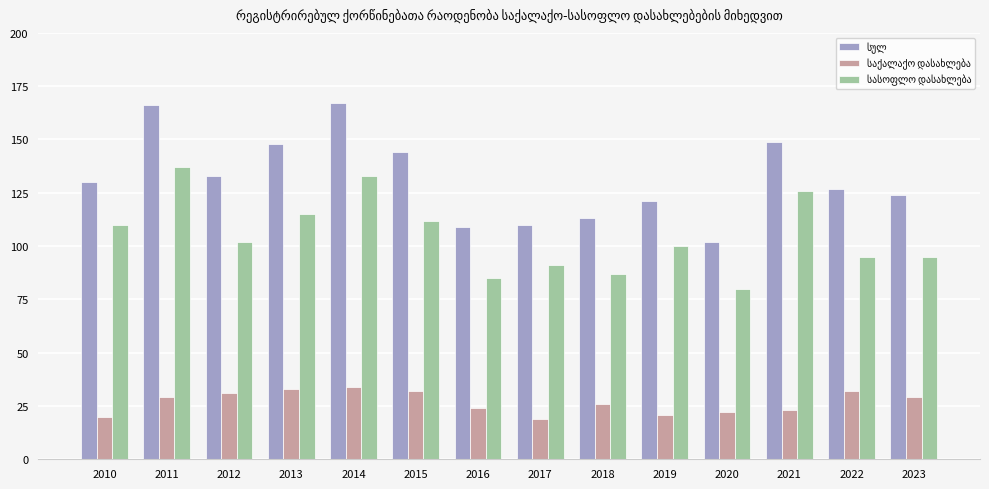

What is the spread (max minus min) of values at 2017?

91